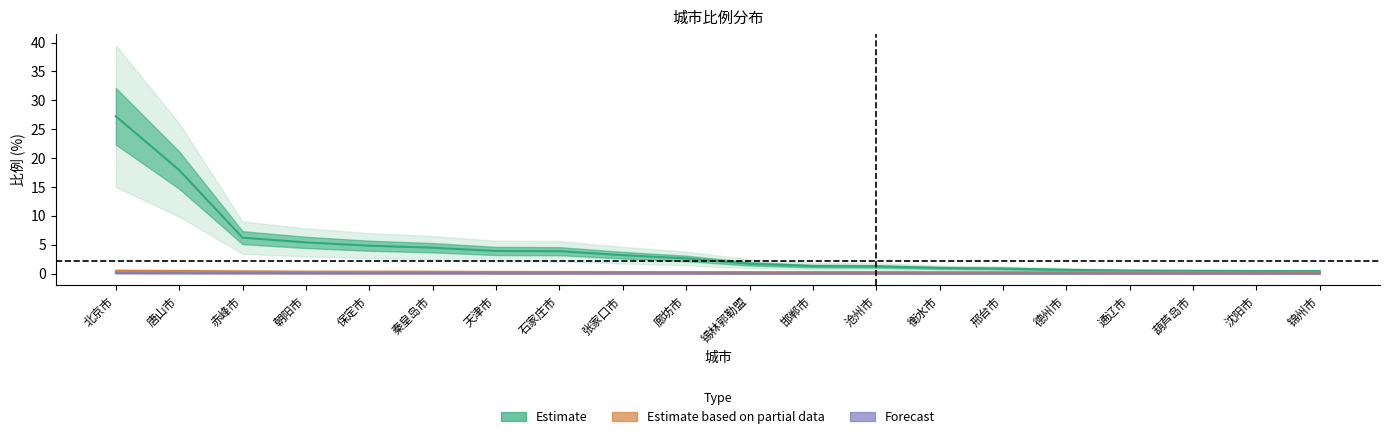

At how many categories does at least one series exceed 26?

1